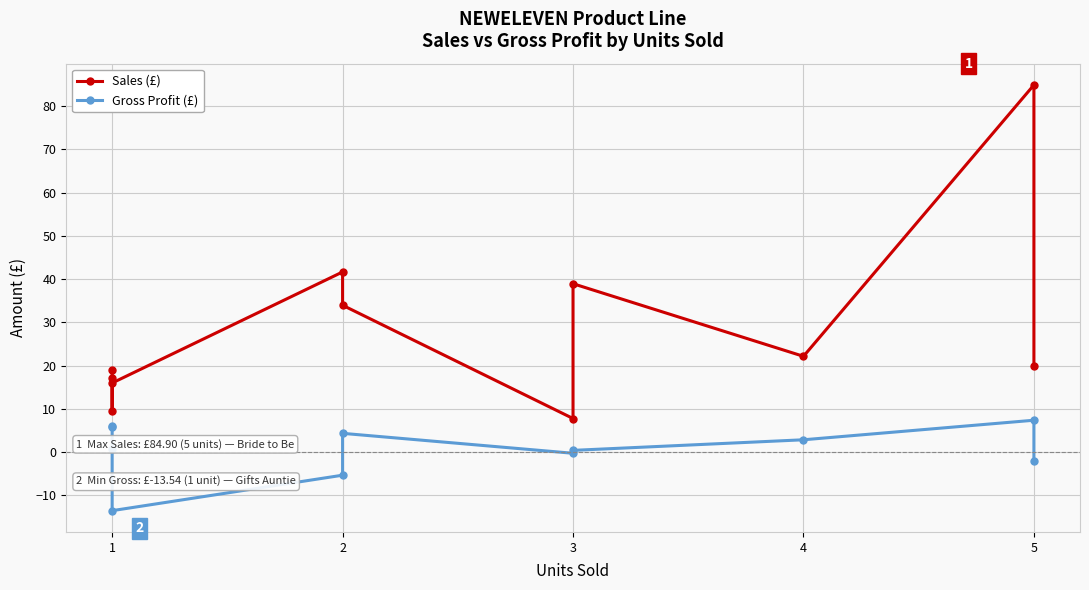

True or false: Sales (£) has a value of 13.7 at 5.

False